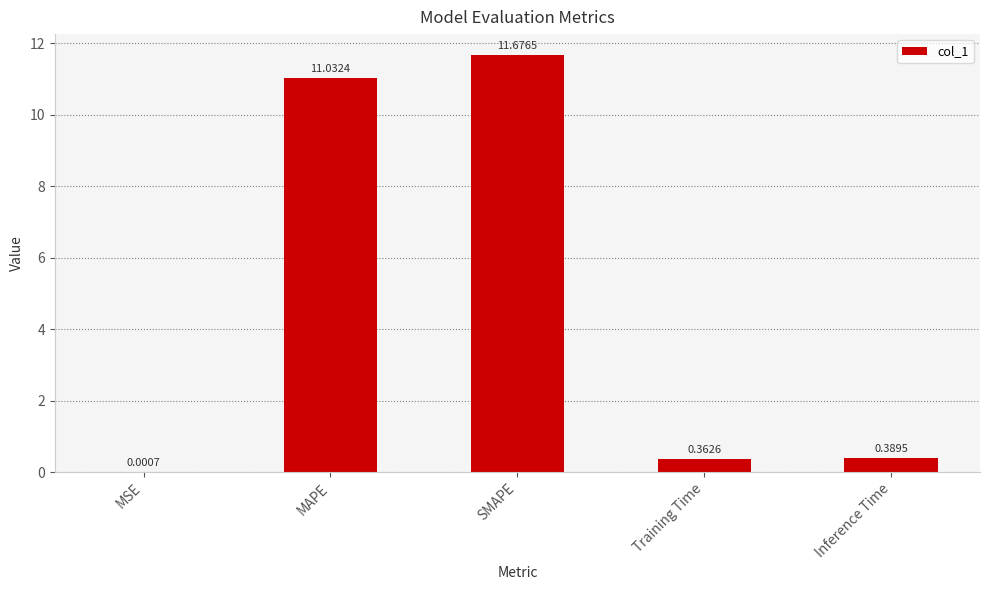

What value does the data have at SMAPE?

11.7